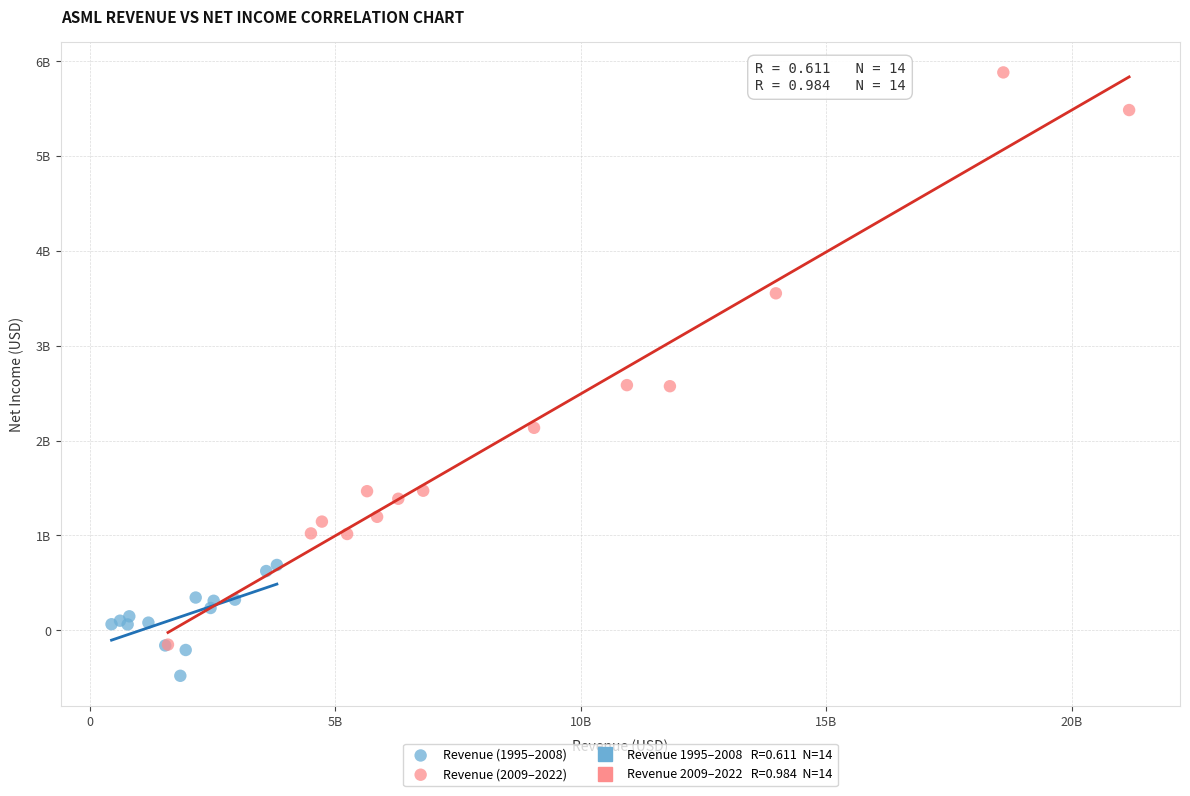

Which series has the widest spread of Y values?

Revenue (2009–2022)